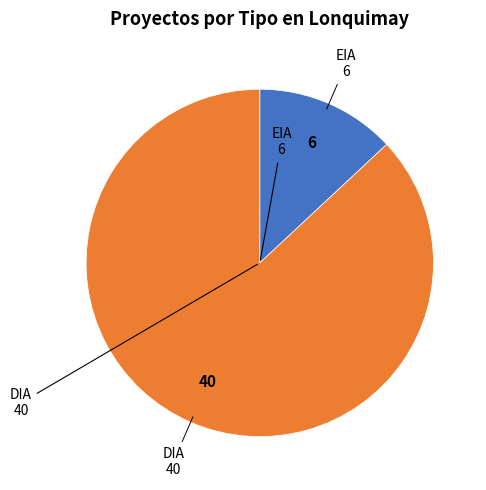

Is there a majority slice in this chart?

Yes